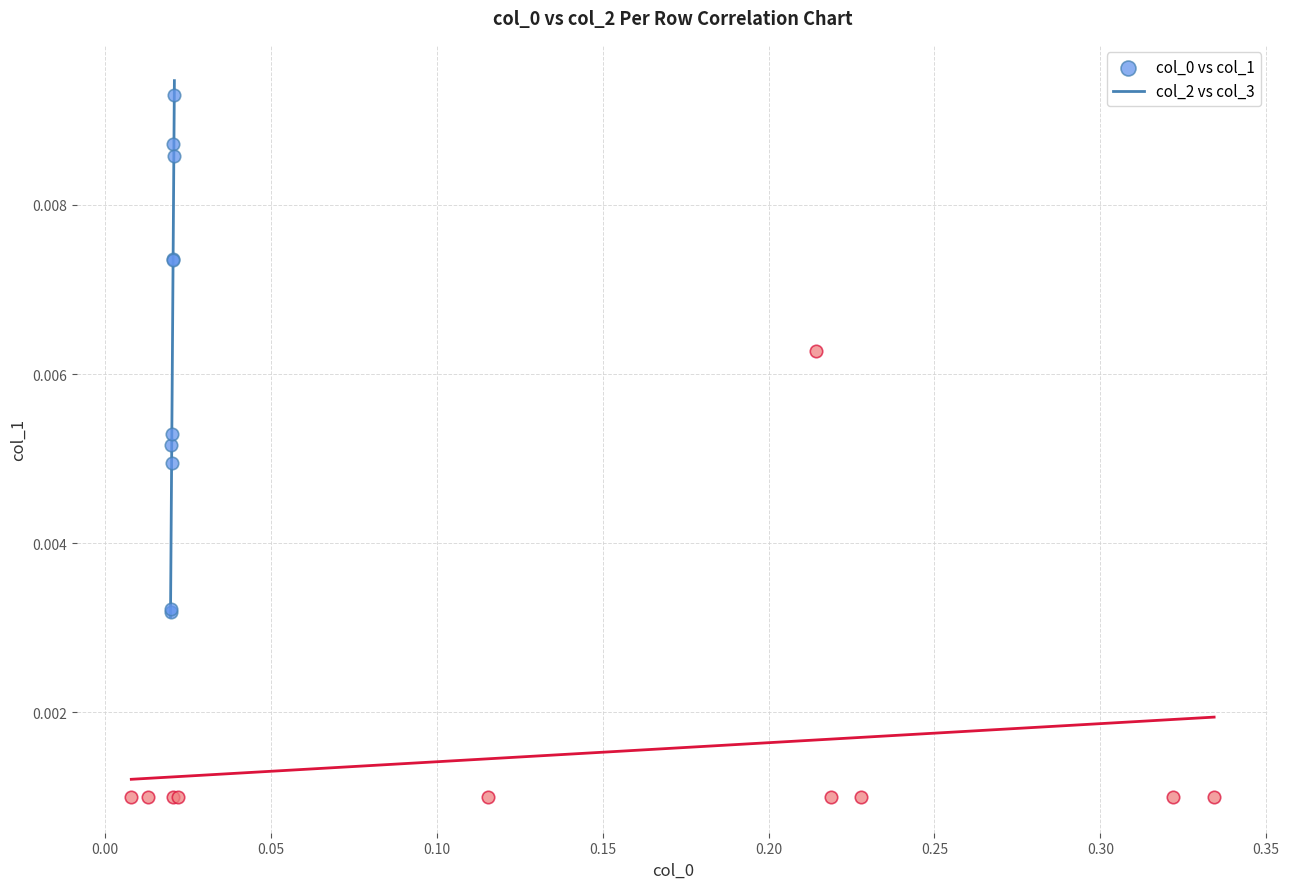

Which series contains the lowest Y value?

col_2 vs col_3